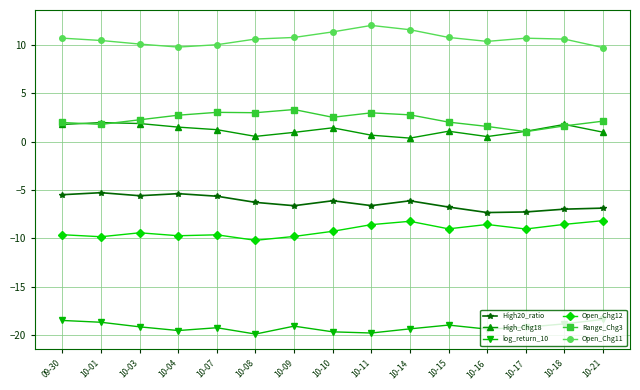

At how many categories does at least one series exceed 3?

15